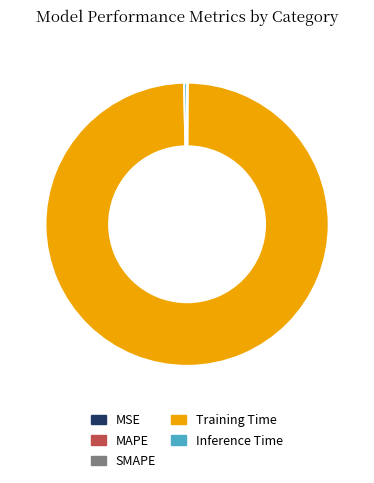

True or false: Inference Time accounts for 0% of the total.

True